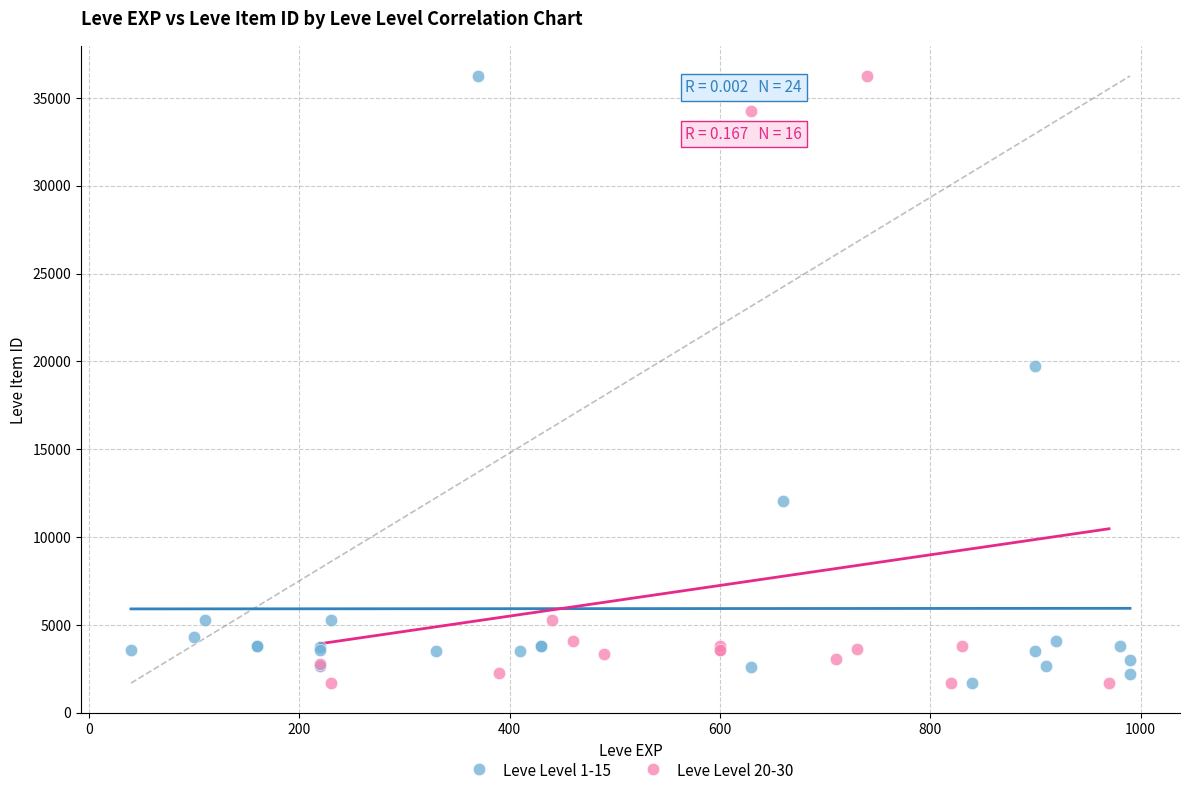

What are all the series names shown in the legend?

Leve Level 1-15, Leve Level 20-30